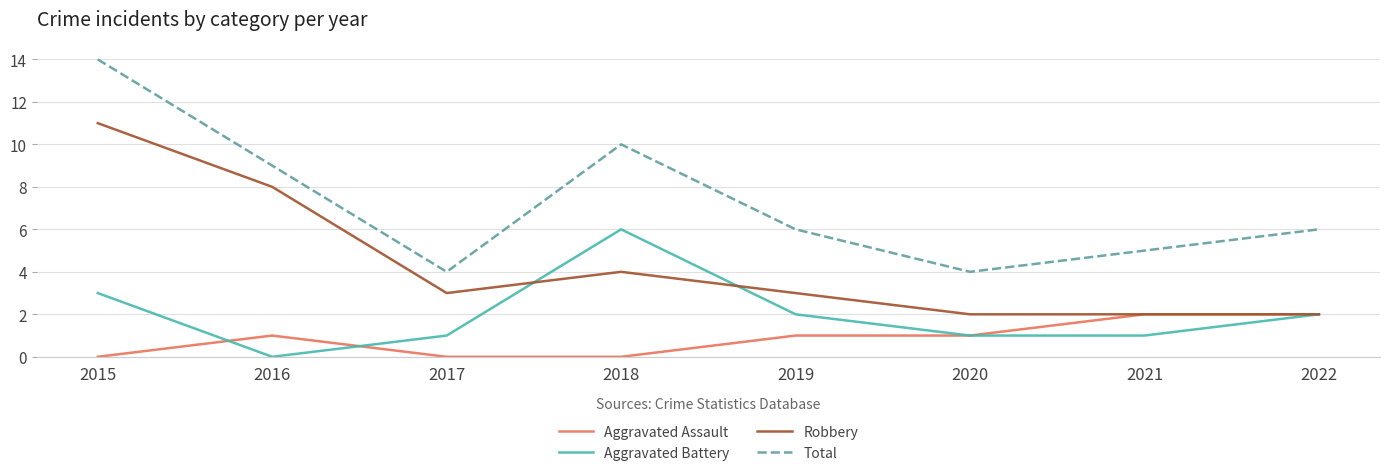

How many interior local valleys does the Total series have?

2